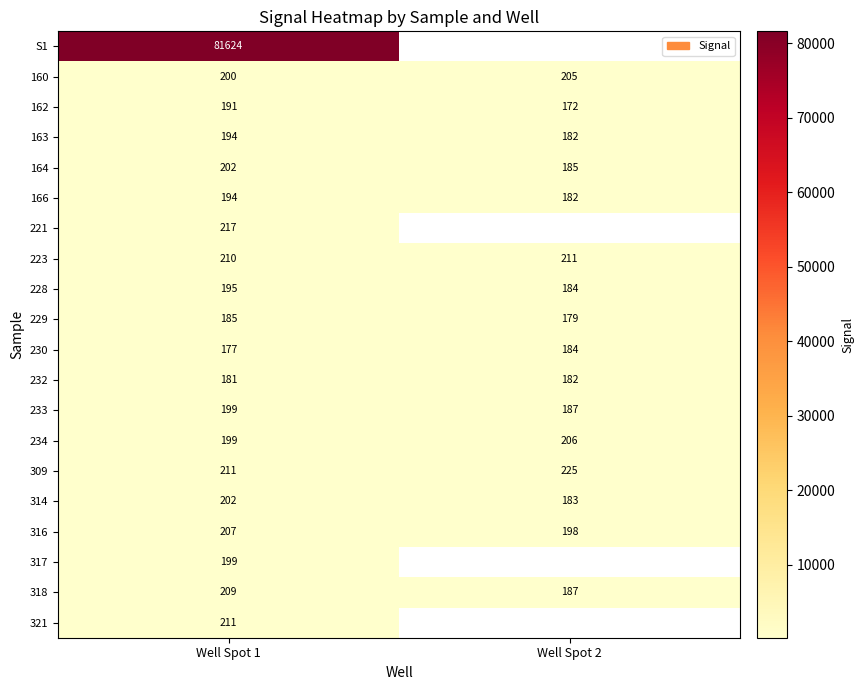

Which category has the highest value in the 233 series?

Well Spot 1